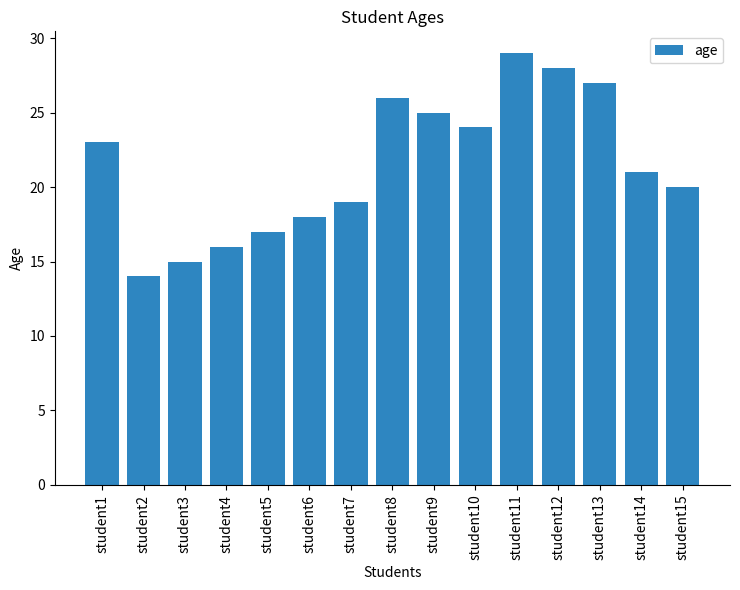

Reading left to right, extract all data points from this chart.

student1=23	student2=14	student3=15	student4=16	student5=17	student6=18	student7=19	student8=26	student9=25	student10=24	student11=29	student12=28	student13=27	student14=21	student15=20